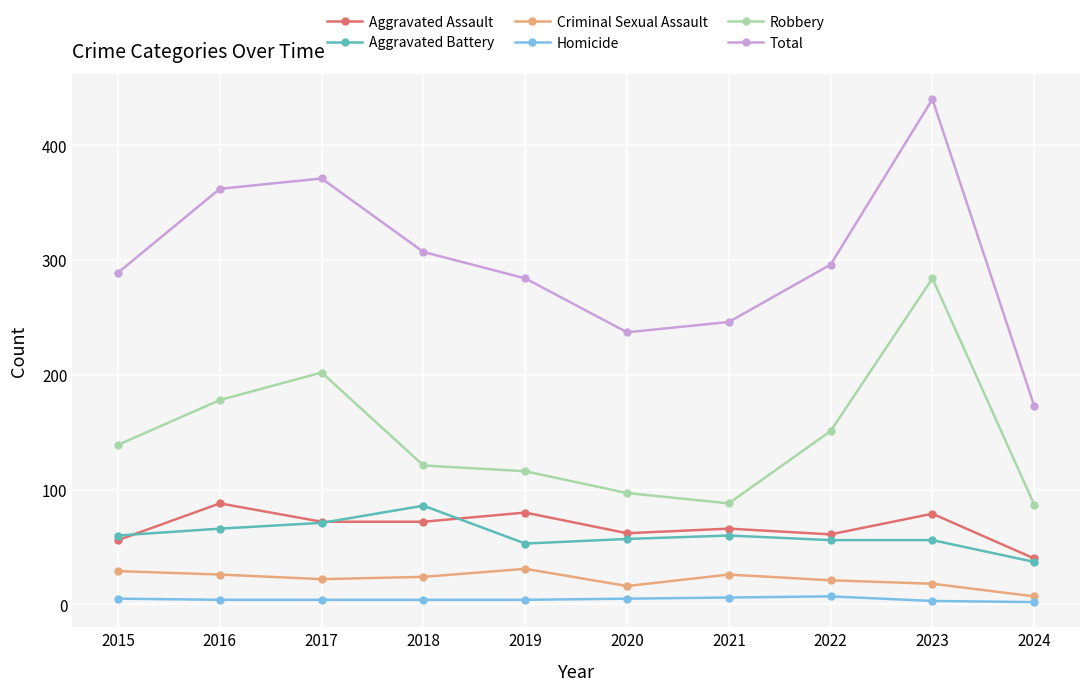

The Aggravated Assault series shows 88 at 2016. True or false?

True